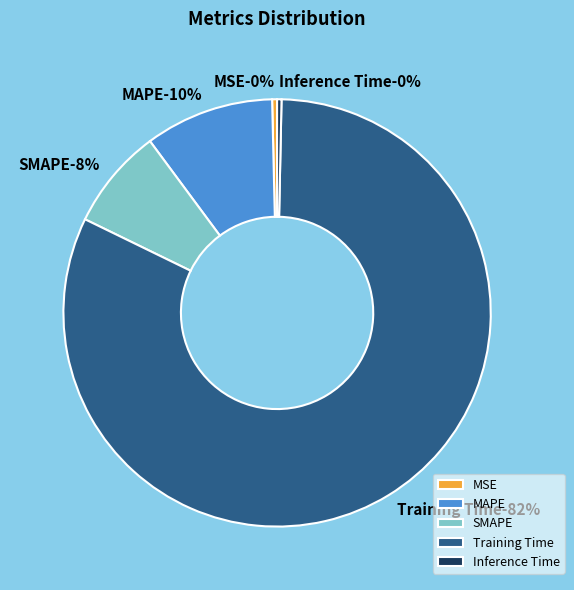

Rank the categories by value from lowest to highest.

Inference Time, MSE, SMAPE, MAPE, Training Time